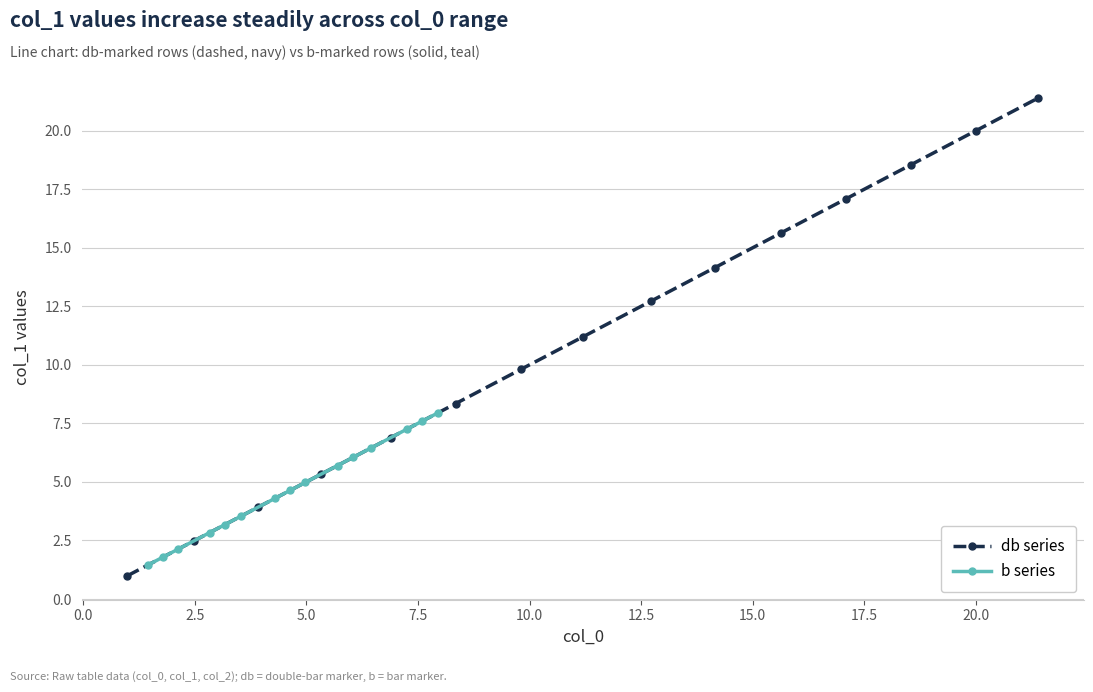

What is the value of the b series point at the 8th from the left?

4.6